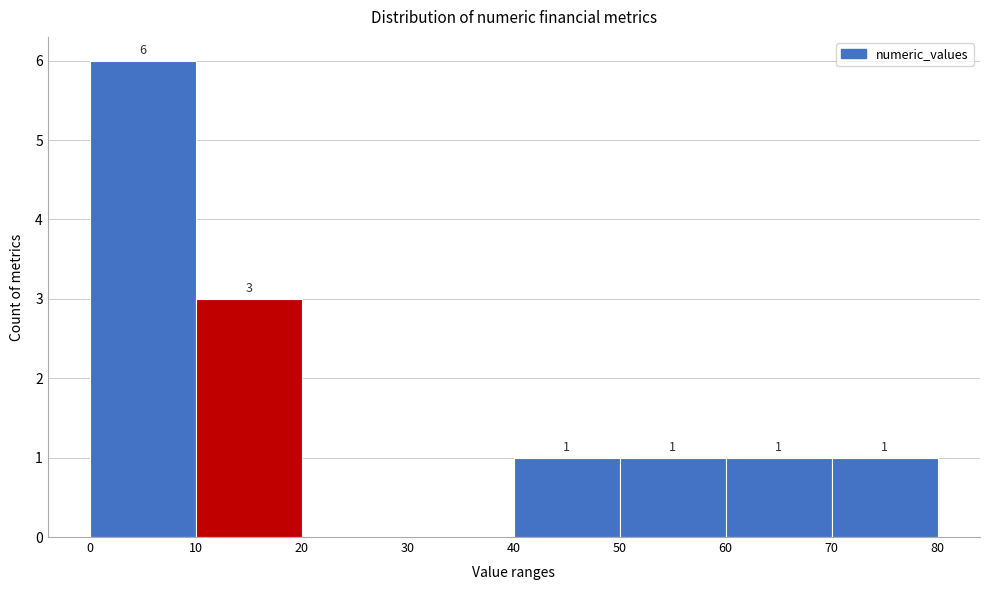

Which range on the x-axis has the tallest bar?

0 to 10